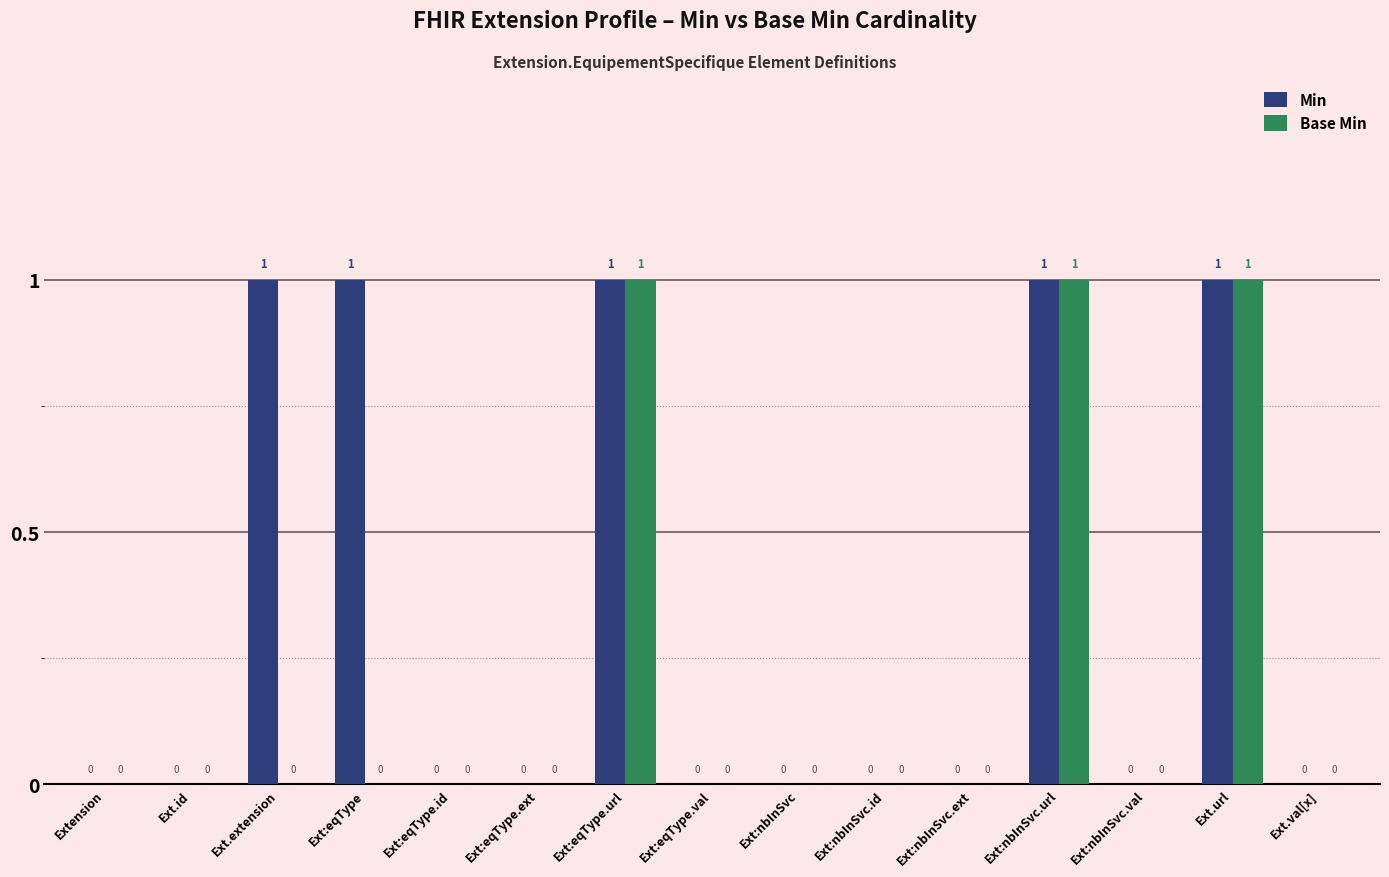

True or false: Min has a value of 0 at Ext.val[x].

True